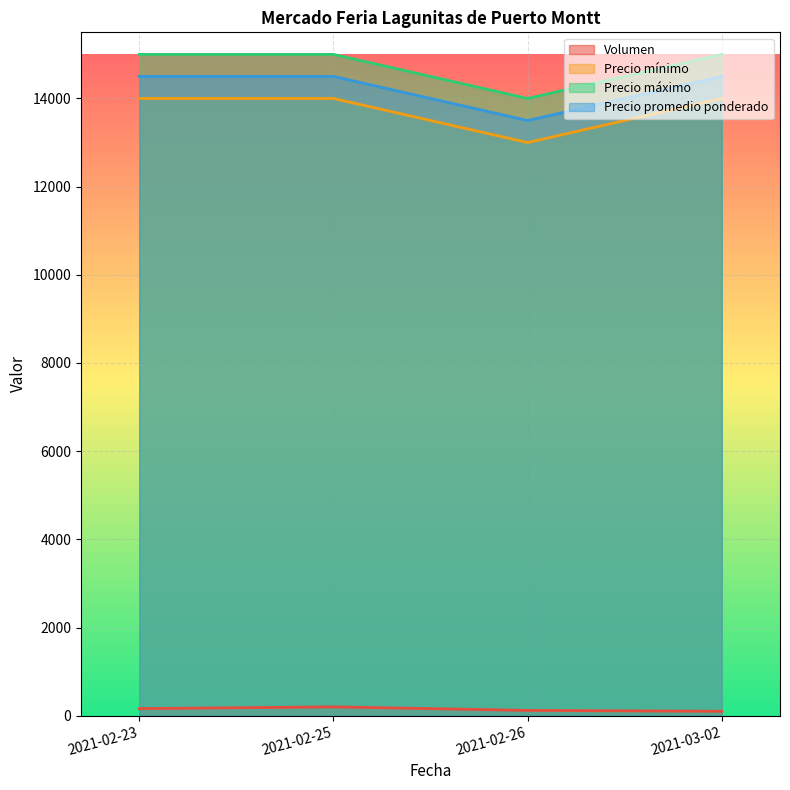

The Precio promedio ponderado series shows 13500 at 2021-02-26. True or false?

True